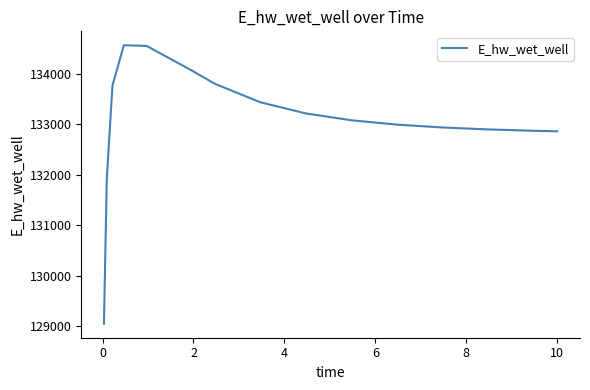

What is the smallest value displayed?

129048.6